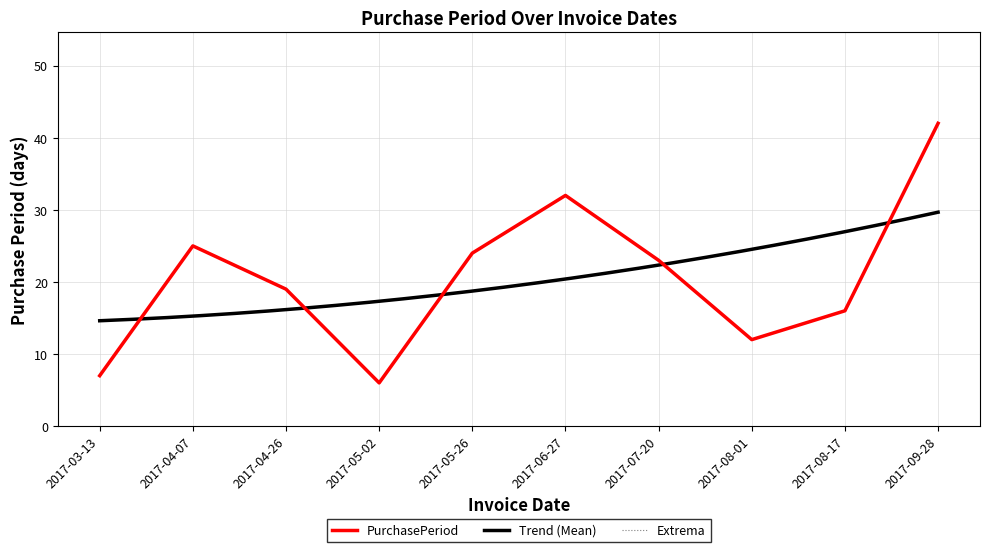

True or false: there are more than 0 points higher than both neighbors.

True